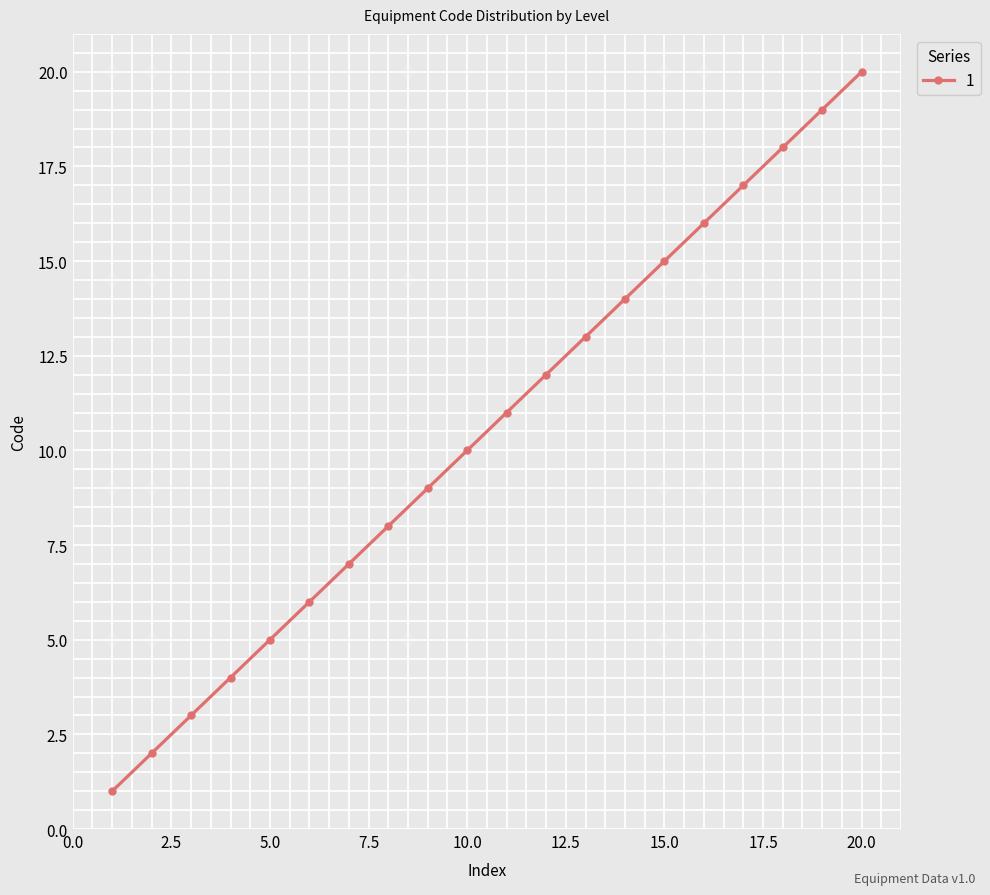

What is the difference between the maximum and minimum values?

19